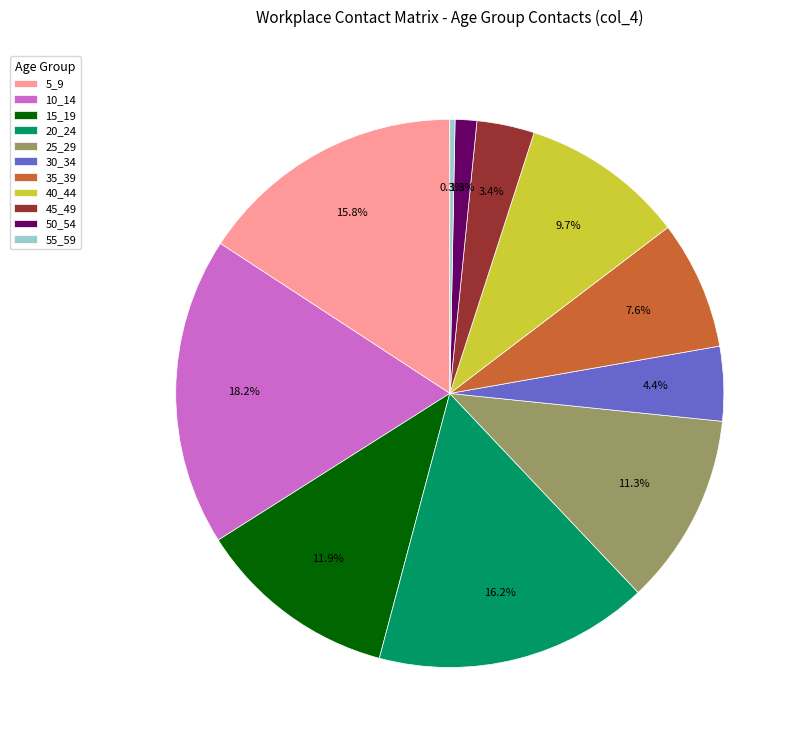

What percentage is the 50_54 slice, to the nearest percent?

1%